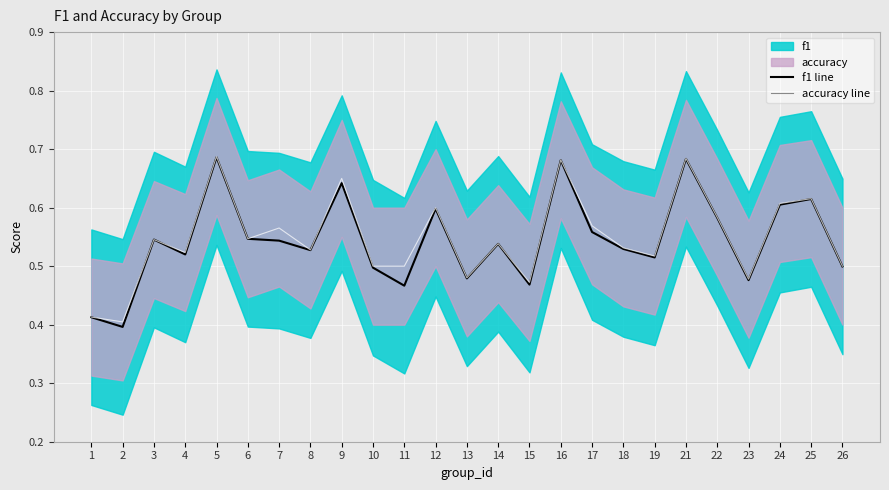

Which series has the largest total across all categories?

accuracy line